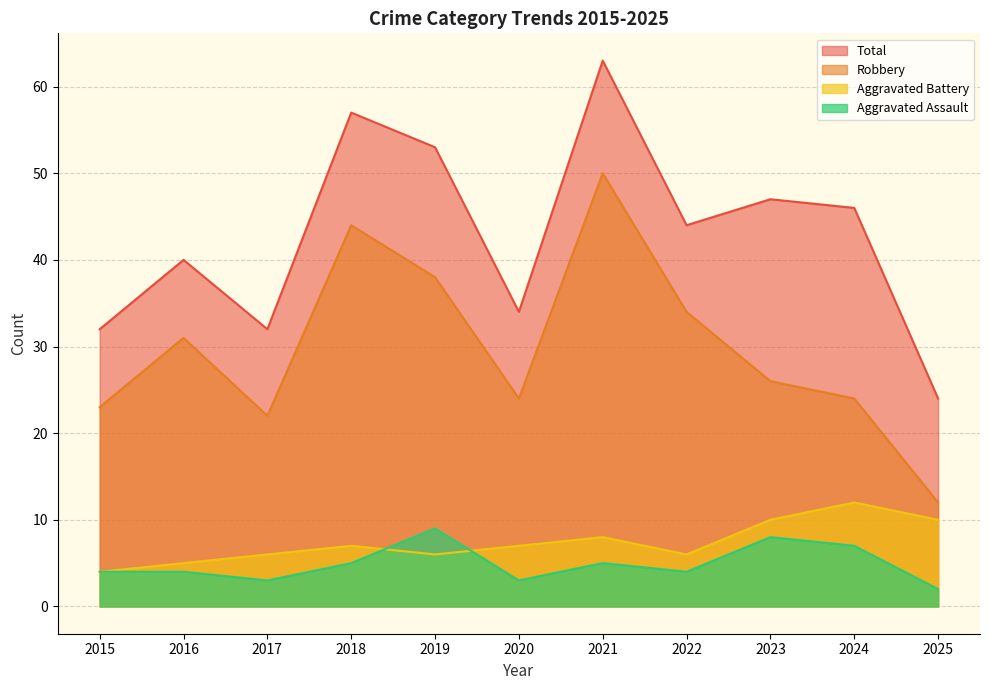

How many interior local peaks does the Robbery series have?

3